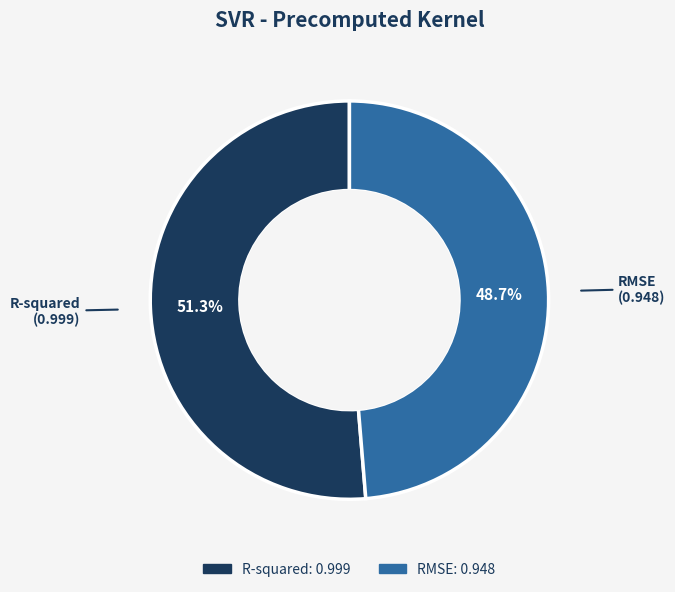

Count the number of slices in the pie.

2